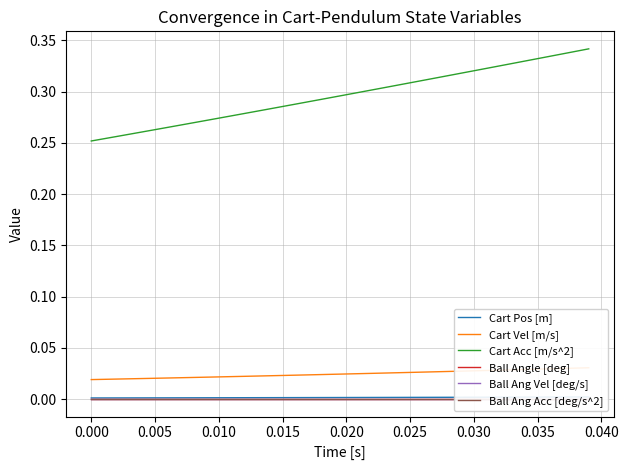

Count the number of data series in this chart.

6